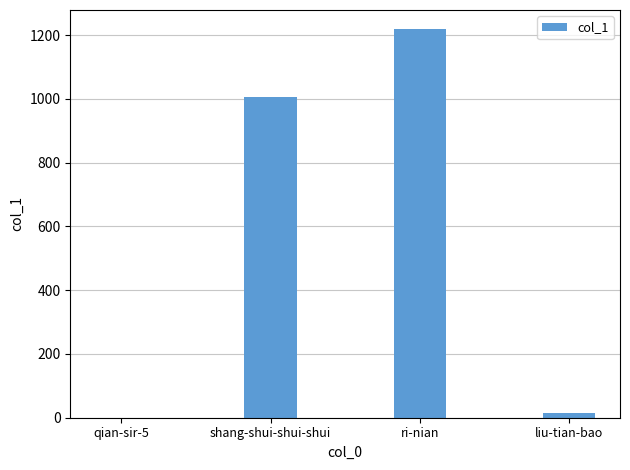

What is the change in value from shang-shui-shui-shui to liu-tian-bao?

-991